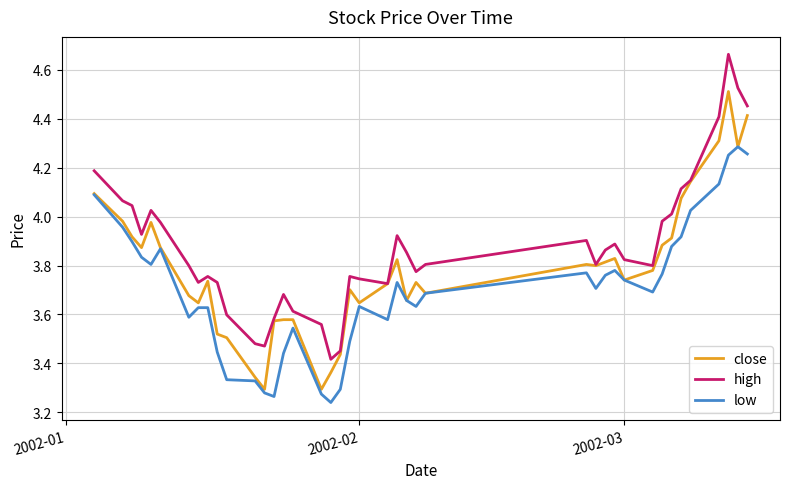

True or false: close has more than 1 interior local peaks.

True